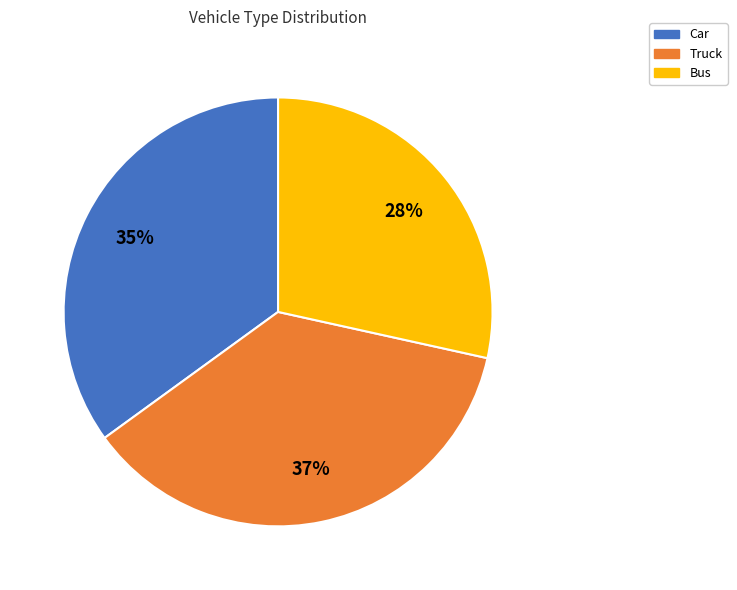

To the nearest percent, what is the average slice percentage?

33%